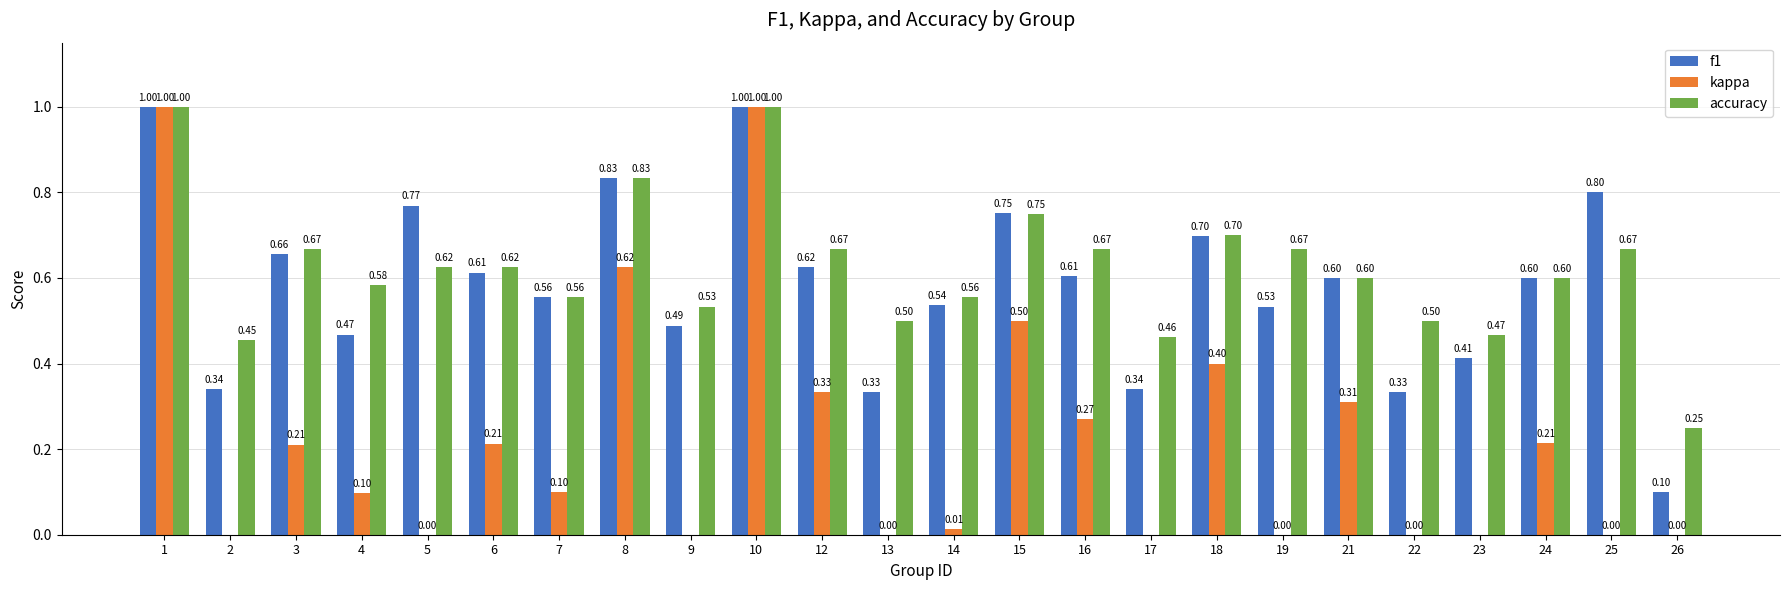

How many bars are there in each group?

3